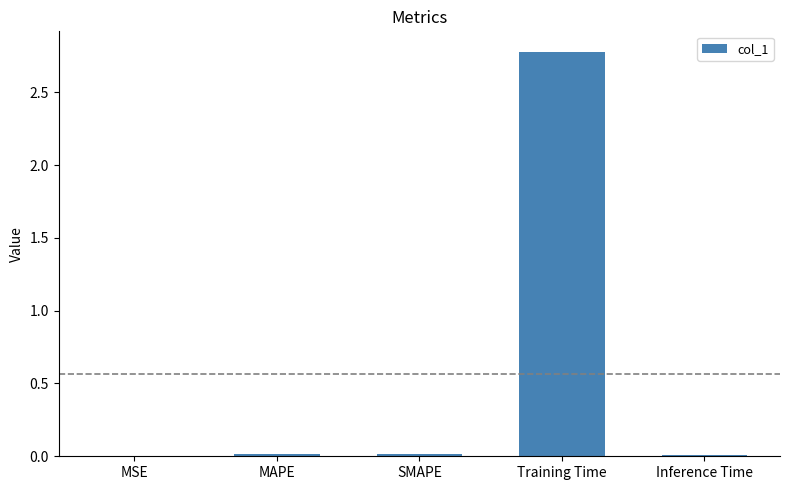

The chart shows a value of 0.0 at SMAPE. True or false?

True